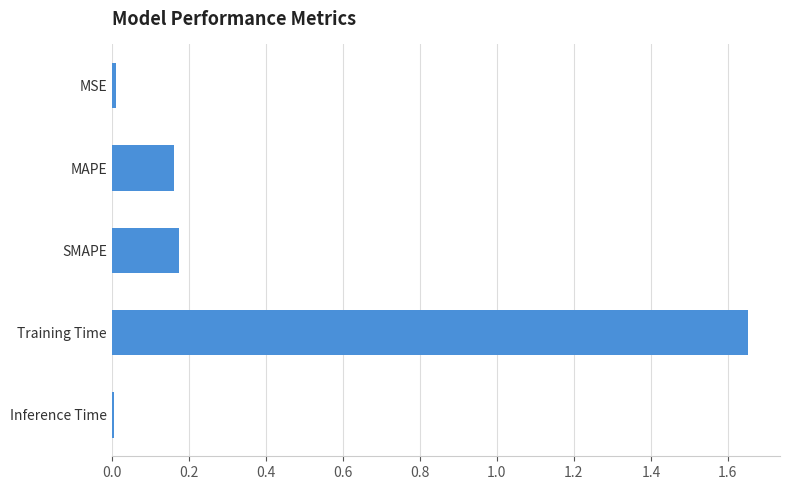

What is the change in value from MAPE to Training Time?

+1.5